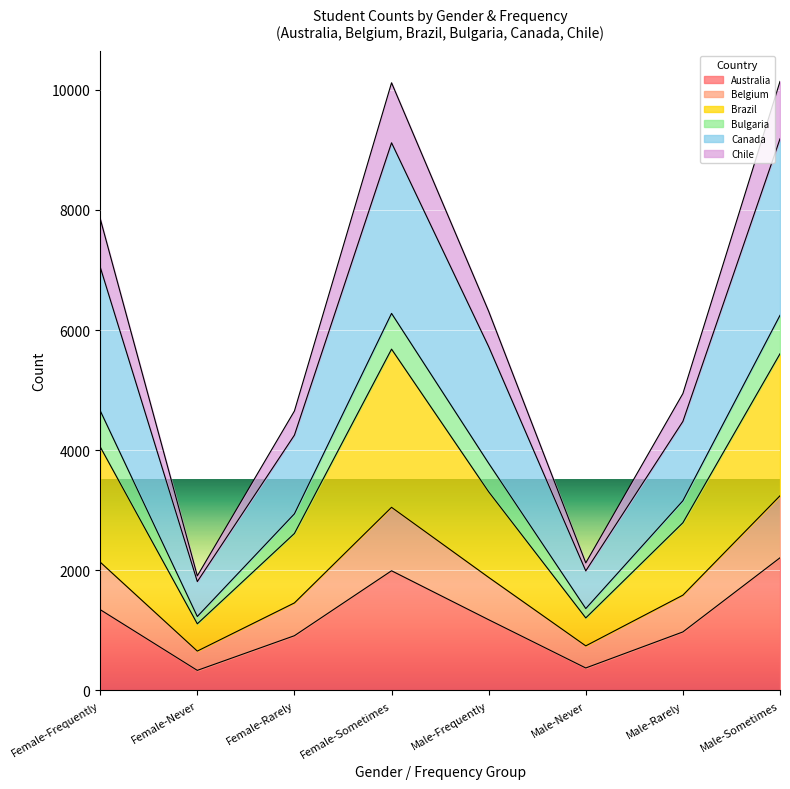

What is the total value across all series at Female-Frequently?

7855